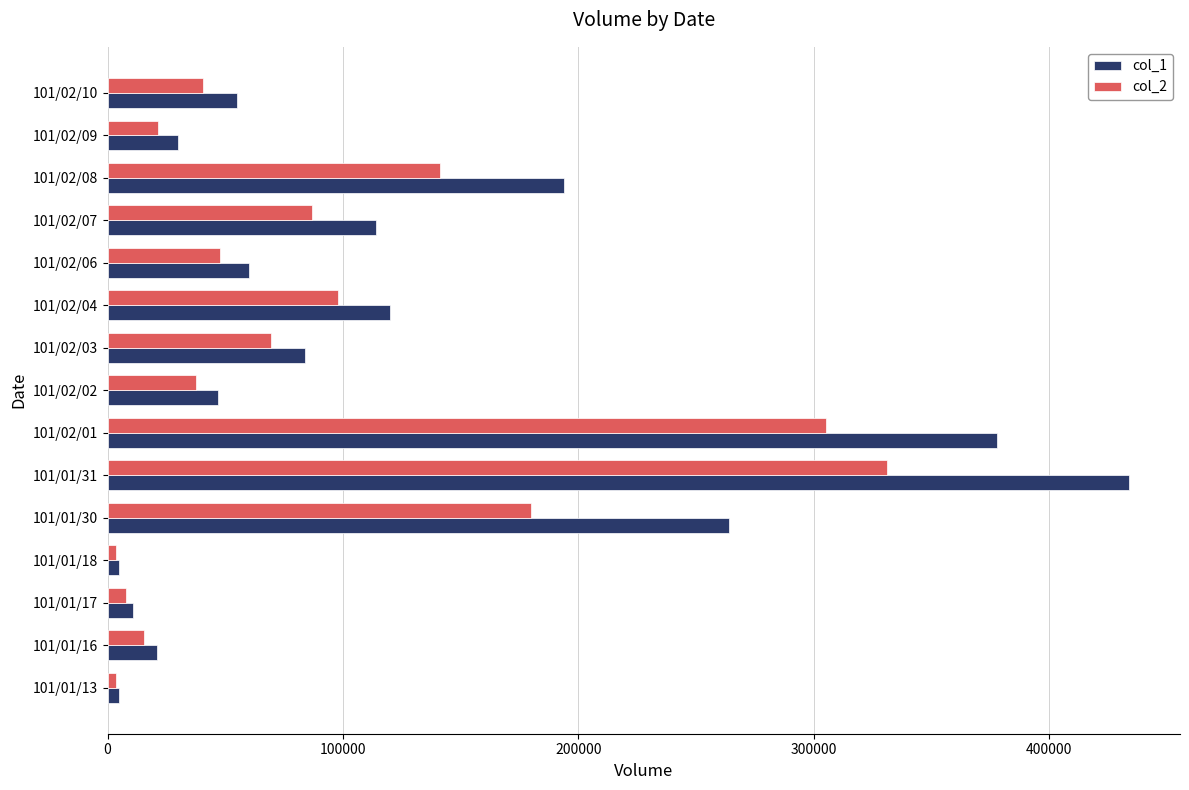

Which series has the largest range (max minus min)?

col_1